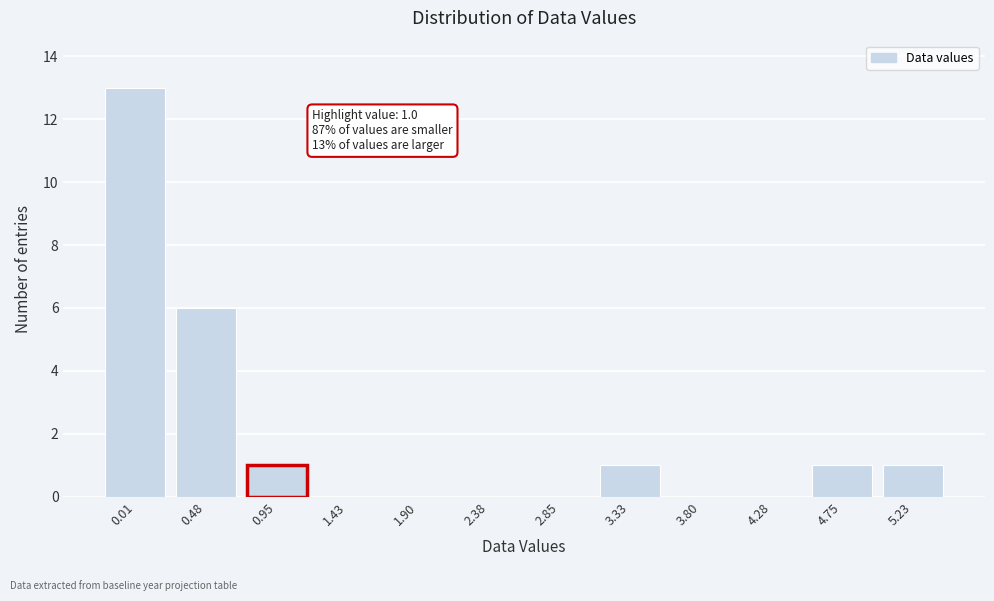

Reading right to left, list all the values displayed in this chart.

5.23=1	4.75=1	4.28=0	3.80=0	3.33=1	2.85=0	2.38=0	1.90=0	1.43=0	0.95=1	0.48=6	0.01=13